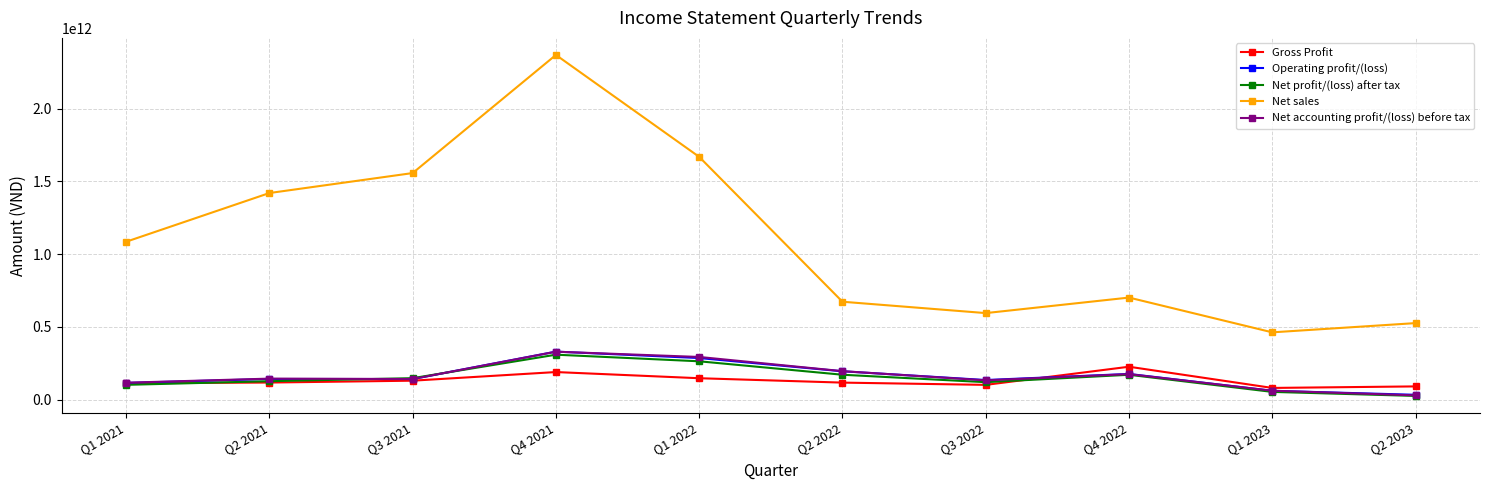

At which category is the sum across all series the highest?

Q4 2021